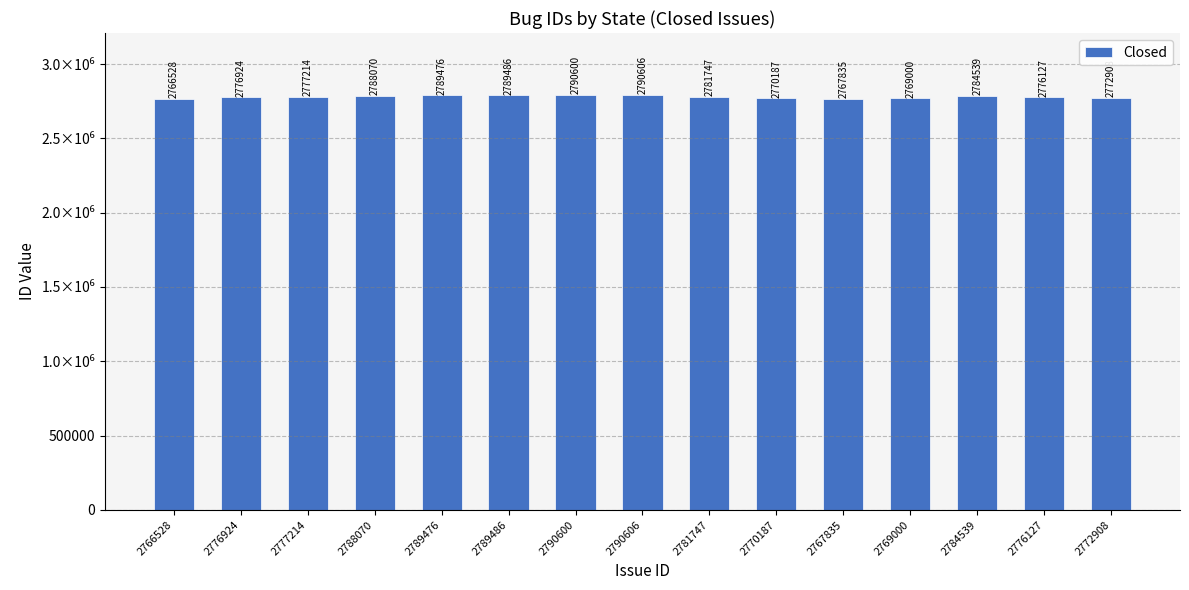

Which label corresponds to the smallest value in the chart?

2766528